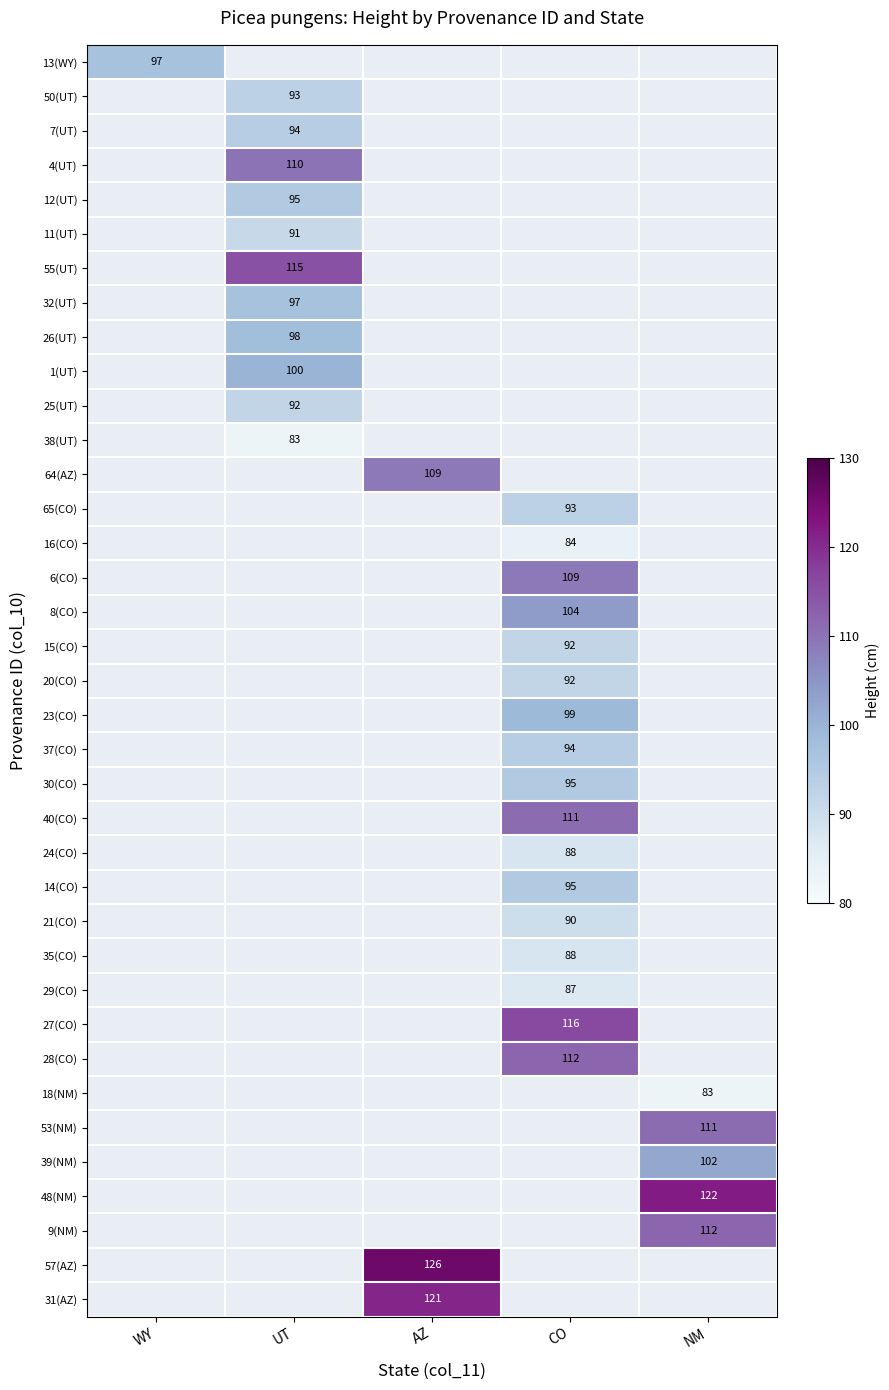

True or false: 31(AZ) has a value of 64 at AZ.

False